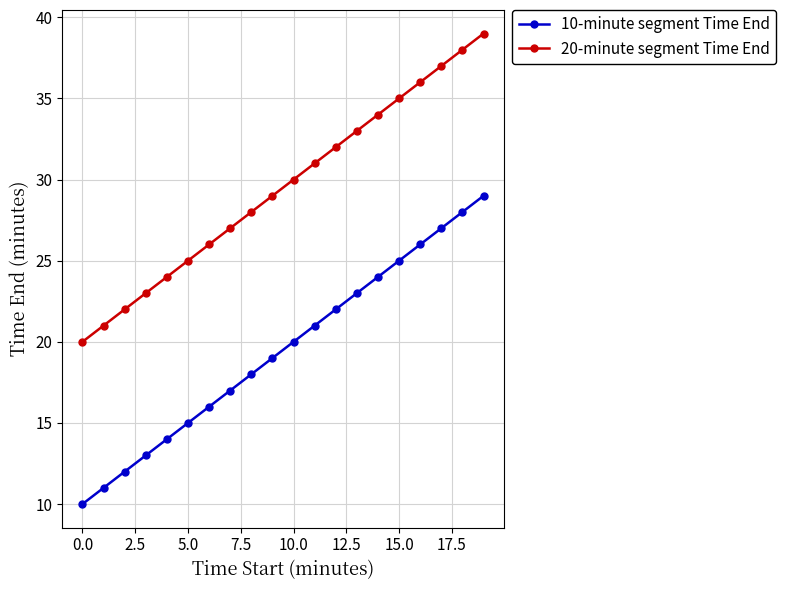

Rank the series by their average value, from lowest to highest.

10-minute segment Time End, 20-minute segment Time End